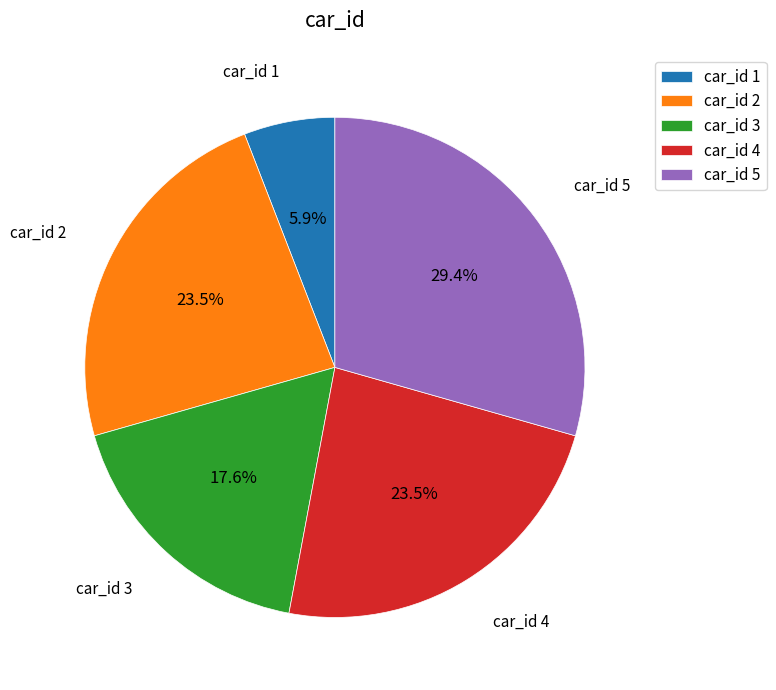

To the nearest percent, what is the difference between the largest and smallest slice percentages?

24%